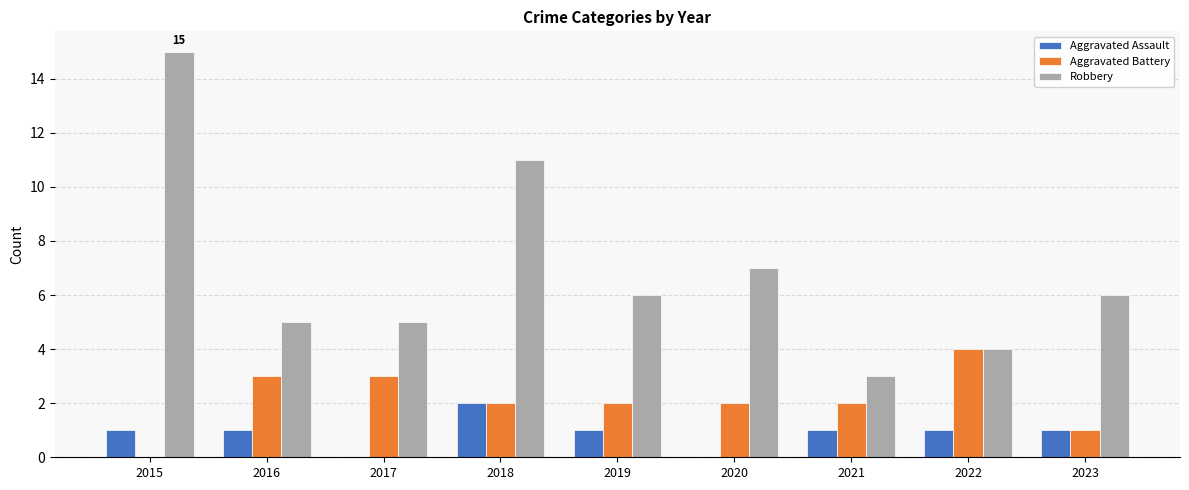

True or false: Aggravated Battery has a value of 2 at 2021.

True